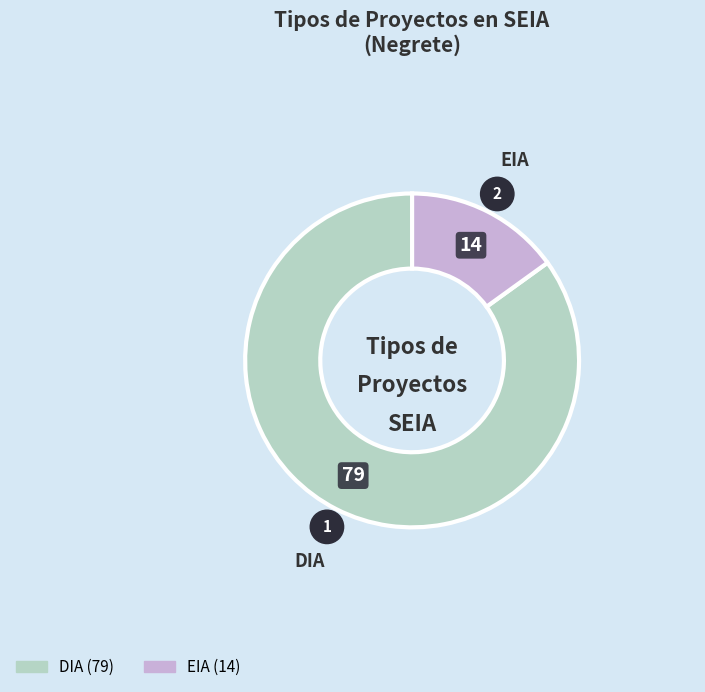

What is the change in value from DIA to EIA?

-65